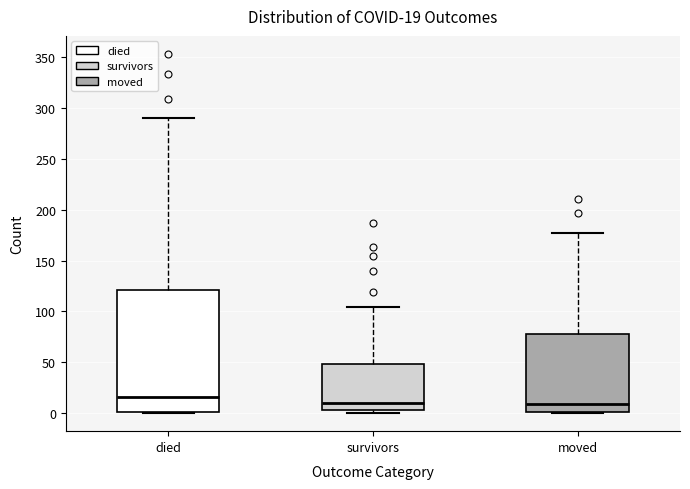

Which box is the tallest, from its lower edge to its upper edge?

died